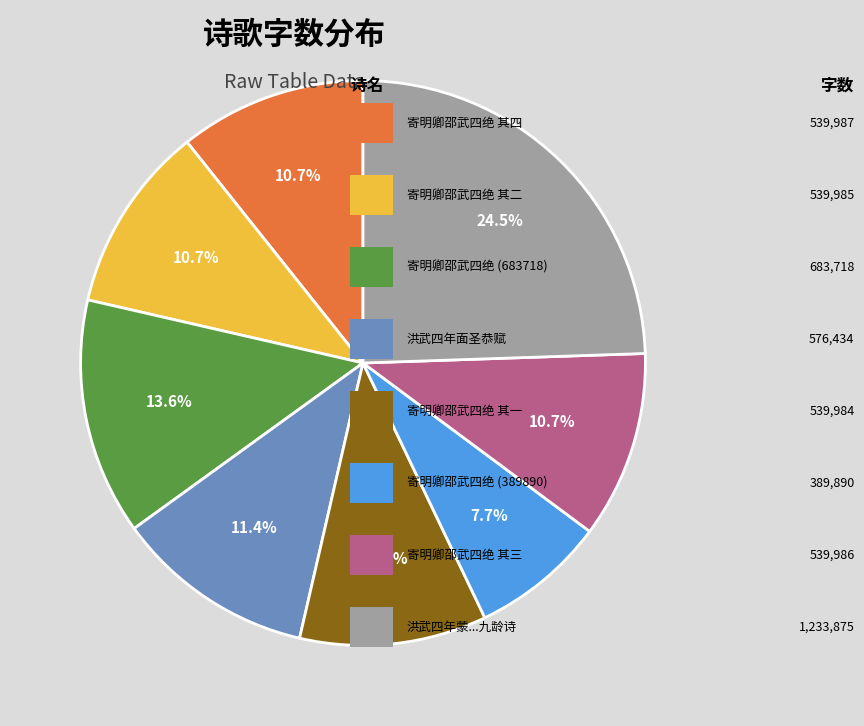

Is there any slice that represents more than half of the pie?

No